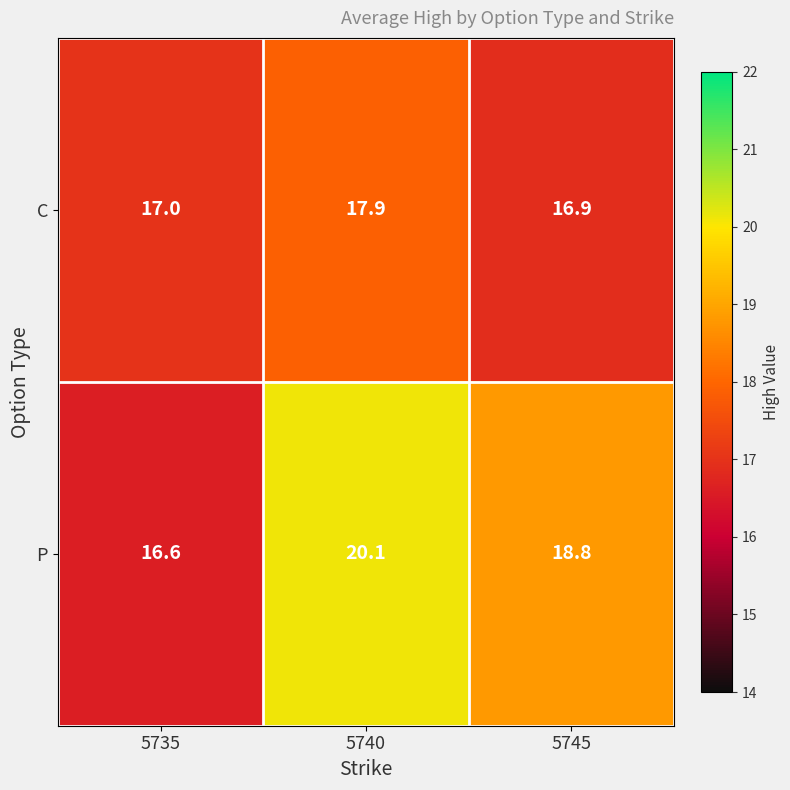

Where does the P series first go above 18?

5740